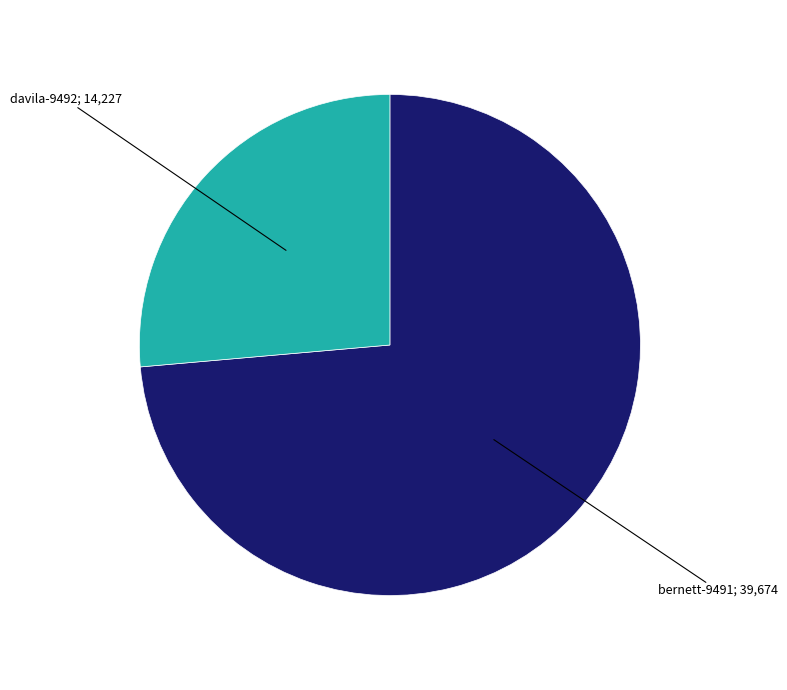

Count the number of slices in the pie.

2